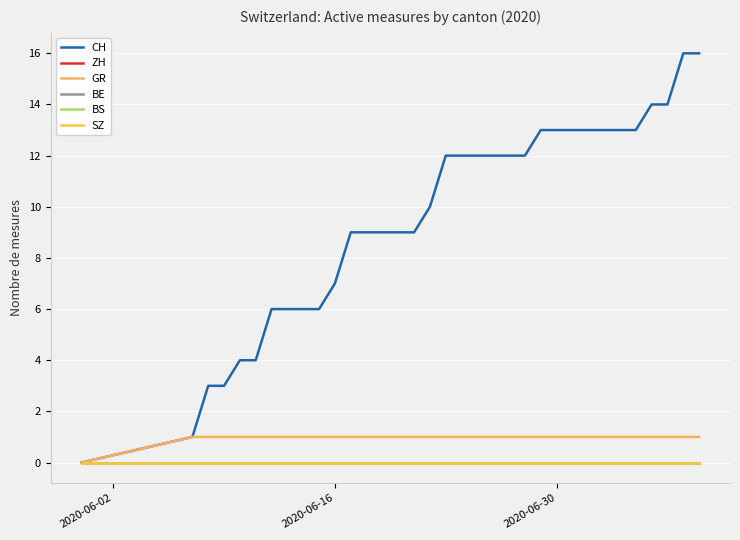

Does the chart display data point markers on the line(s)?

No